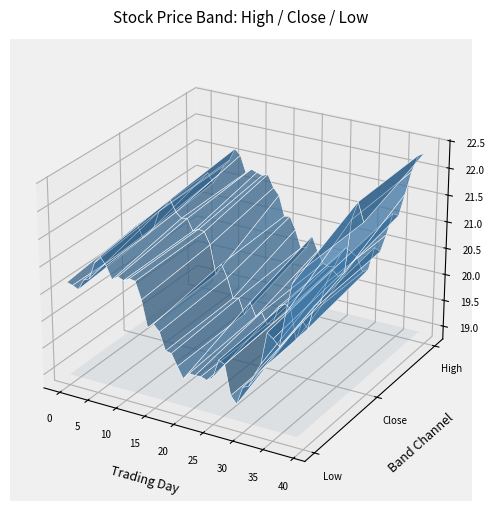

Reading left to right, transcribe all the data shown in this chart.

High: High=21.0	Low=21.1	Close=20.9	3=21.1	4=21.3	5=21.4	6=21.6	7=21.5	8=21.2	9=21.3	10=21.3	11=21.2	12=21.3	13=21.1	14=20.9	15=20.6	16=20.6	17=20.4	18=20.0	19=20.1	20=20.3	21=20.0	22=19.8	23=19.8	24=19.8	25=20.1	26=20.2	27=20.2	28=20.1	29=19.8	30=19.9	31=20.4	32=20.3	33=20.7	34=21.1	35=21.1	36=21.5	37=21.9	38=22.3	39=22.3
Low: High=20.7	Low=20.6	Close=20.6	3=20.8	4=20.8	5=21.2	6=21.3	7=21.2	8=20.9	9=21.0	10=21.0	11=21.0	12=21.0	13=20.7	14=20.2	15=20.3	16=20.2	17=19.9	18=19.9	19=19.6	20=19.4	21=19.6	22=19.6	23=19.6	24=19.5	25=19.6	26=20.0	27=19.9	28=19.4	29=19.2	30=19.6	31=19.6	32=19.9	33=20.1	34=20.7	35=20.6	36=20.5	37=21.1	38=21.7	39=21.9
Close: High=20.9	Low=20.6	Close=20.7	3=20.9	4=21.2	5=21.3	6=21.5	7=21.3	8=21.2	9=21.2	10=21.0	11=21.1	12=21.0	13=20.8	14=20.3	15=20.5	16=20.3	17=19.9	18=19.9	19=19.7	20=19.9	21=19.7	22=19.8	23=19.6	24=19.6	25=20.0	26=20.1	27=20.0	28=19.4	29=19.8	30=19.7	31=20.2	32=20.2	33=20.6	34=20.9	35=20.8	36=20.9	37=21.9	38=22.2	39=21.9